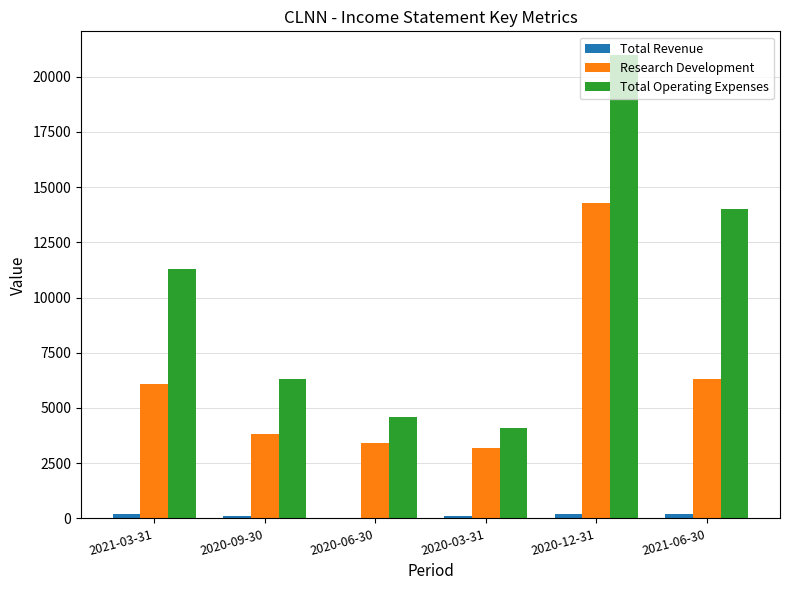

Read the Total Operating Expenses value at 2020-09-30.

6300